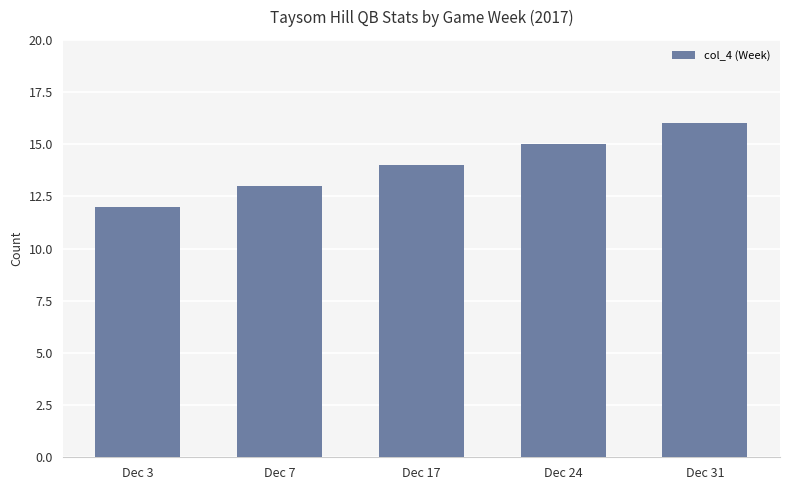

How many values are below 14?

2